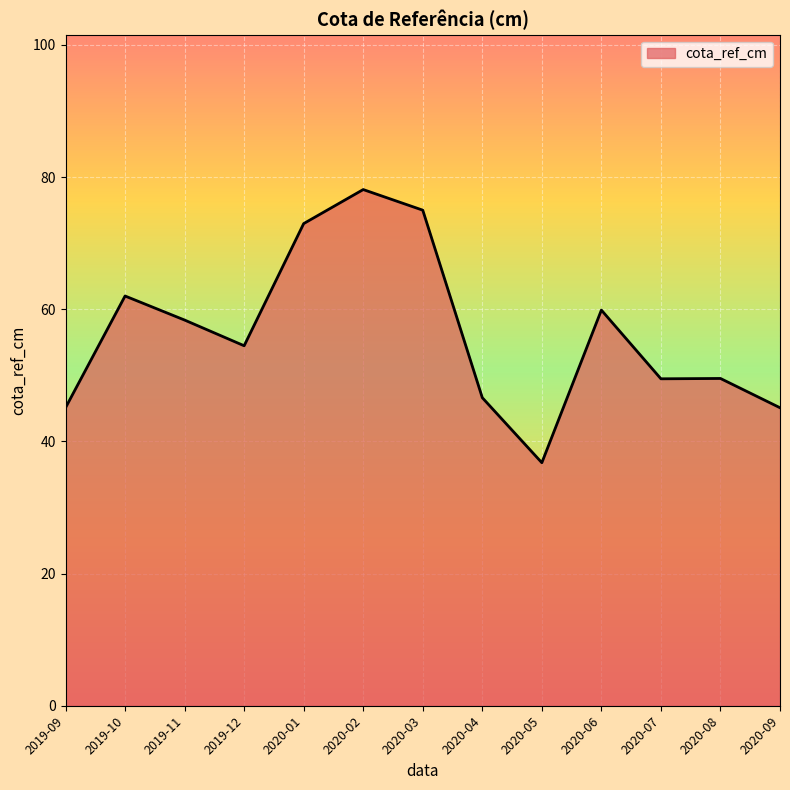

What is the difference between the maximum and minimum values?

41.3